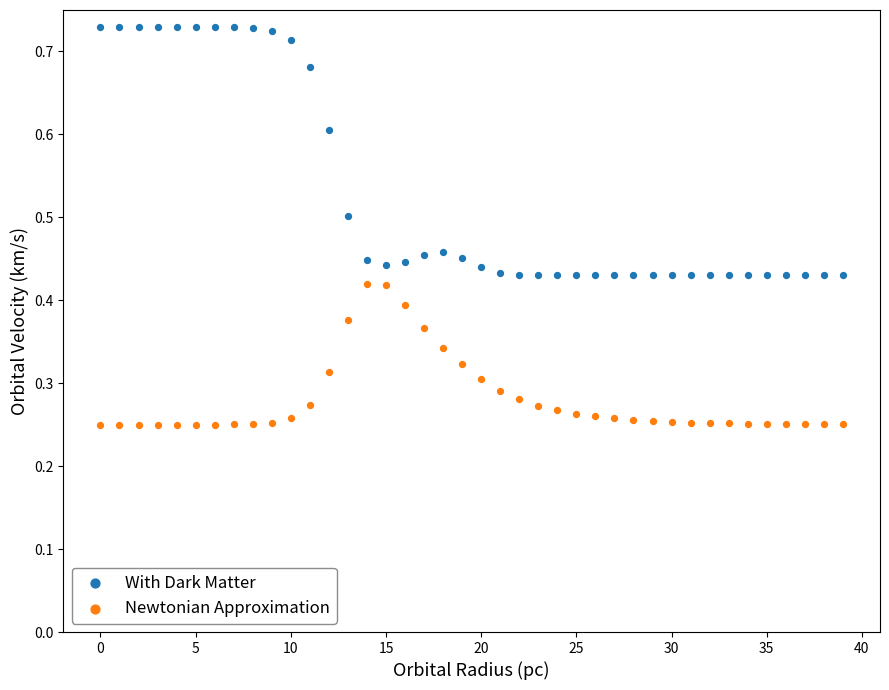

Which series has the largest Y range (max minus min)?

With Dark Matter